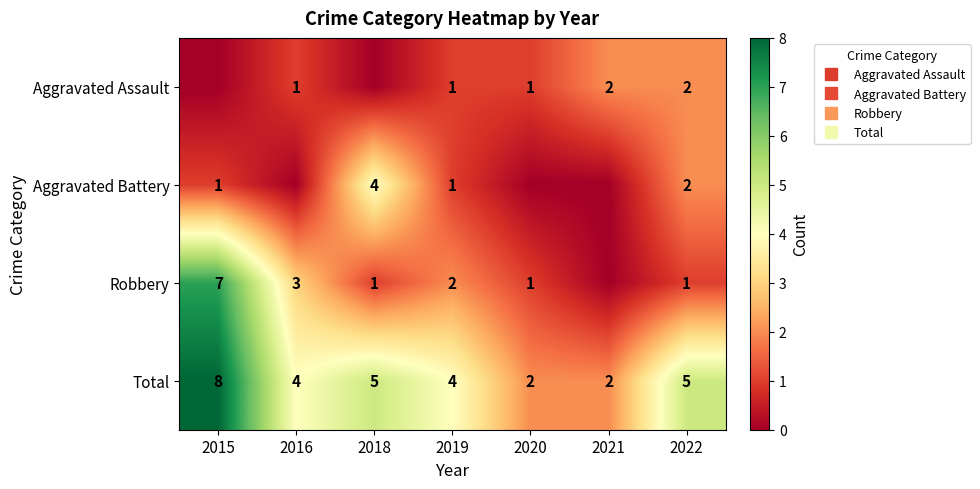

What is the maximum value shown in the chart?

8